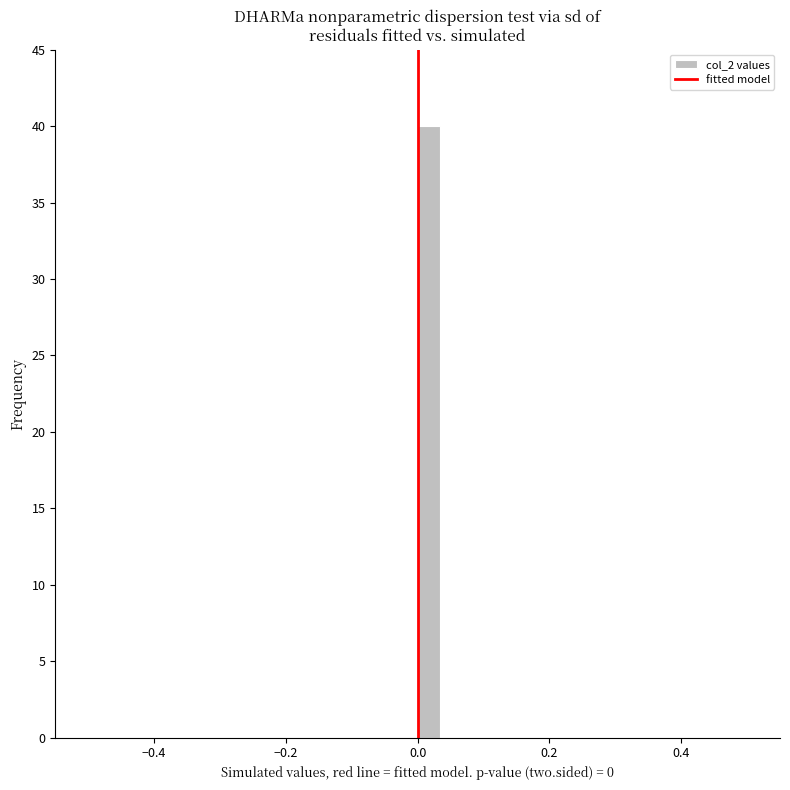

Around what value on the x-axis is the tallest bar? Give the approximate position of its centre, as read against the axis.

0.02